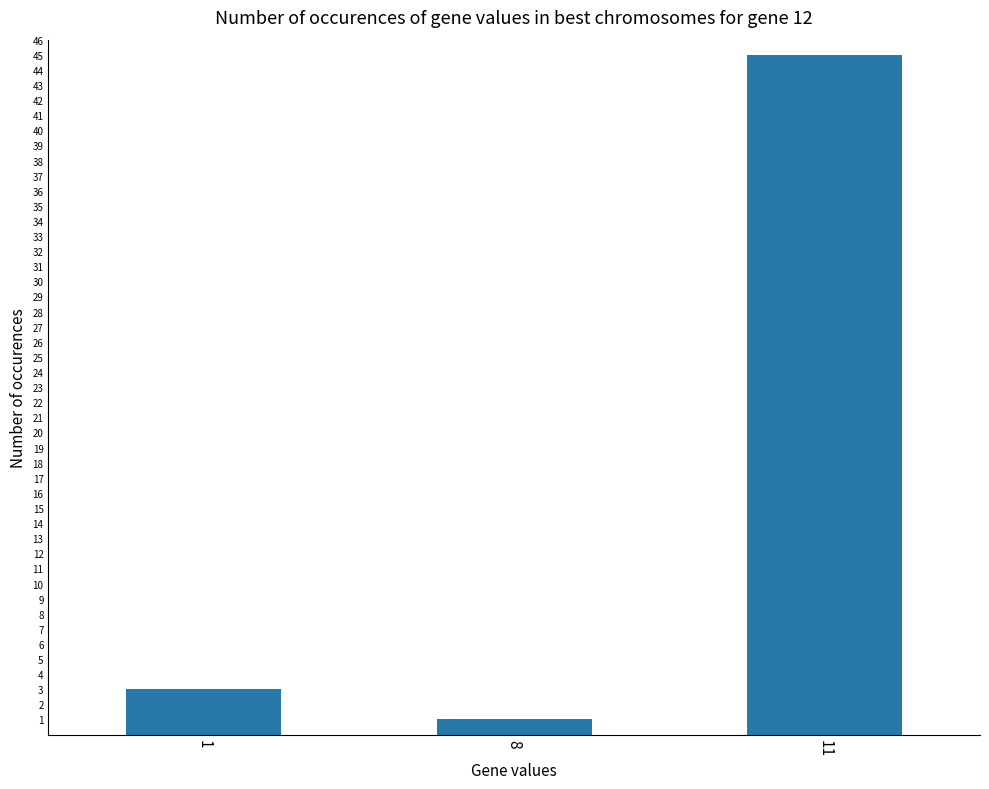

What is the average value?

16